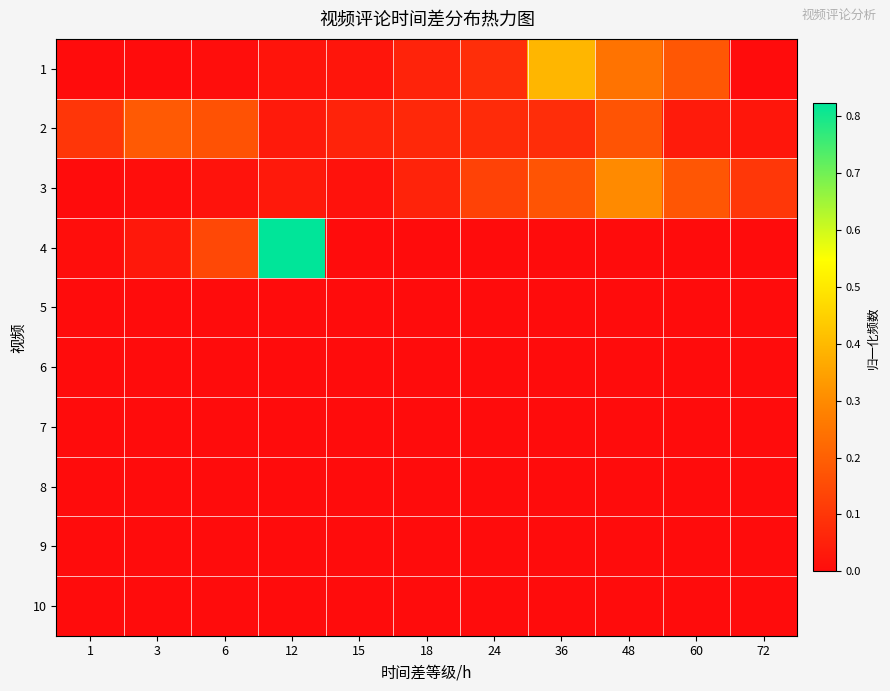

What is the total value across all series at 3?

0.2